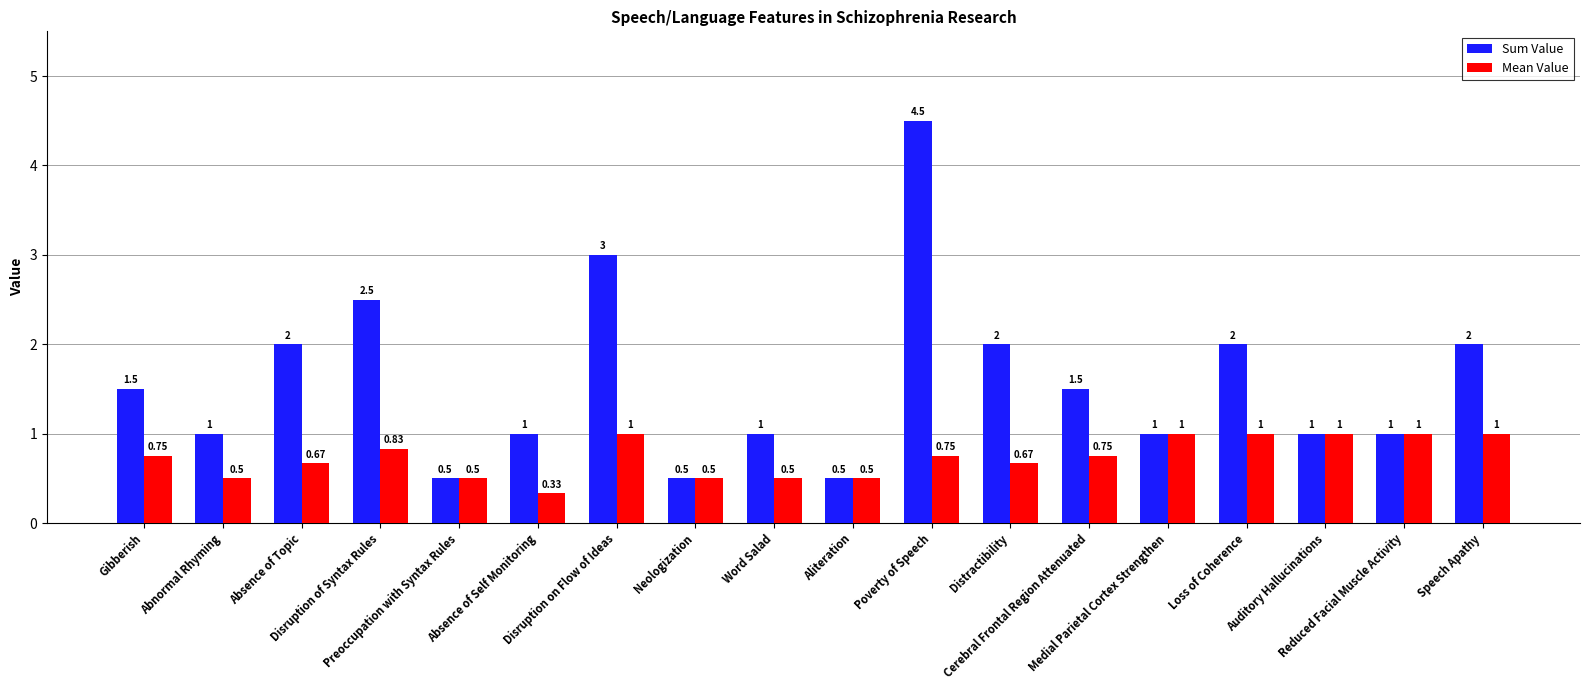

The Mean Value series shows 1.0 at Absence of Topic. True or false?

False